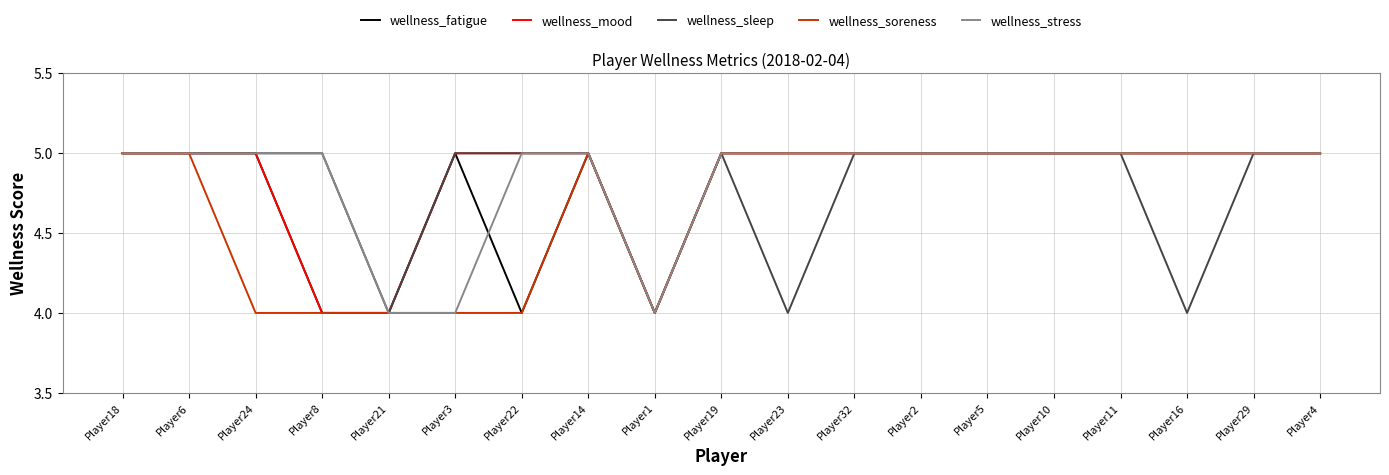

What position from the left is Player3?

6